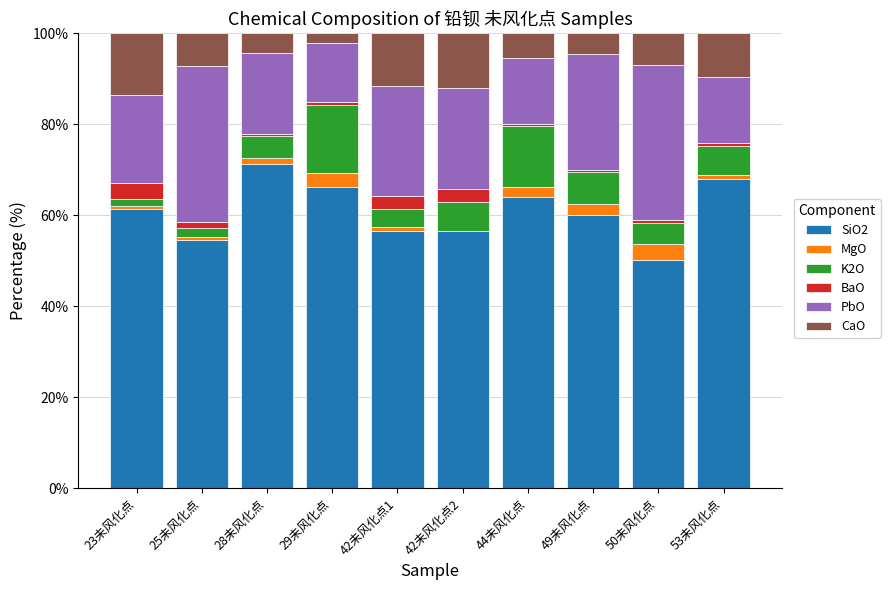

Is it true that SiO2 equals 36.3 at 44未风化点?

False